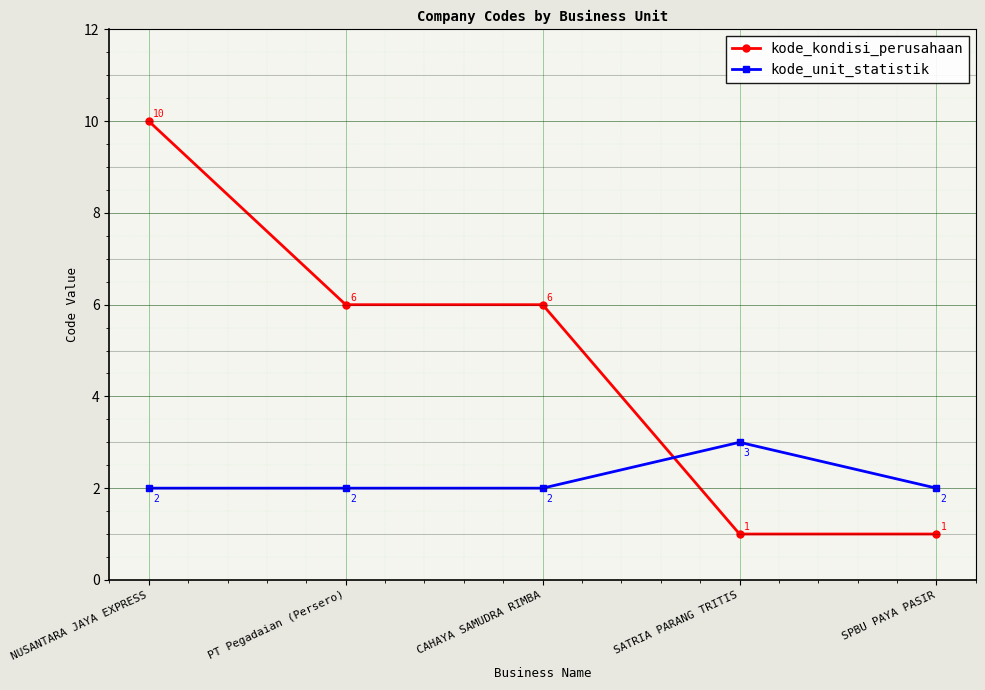

What is the difference between the maximum and minimum values in the kode_unit_statistik series?

1